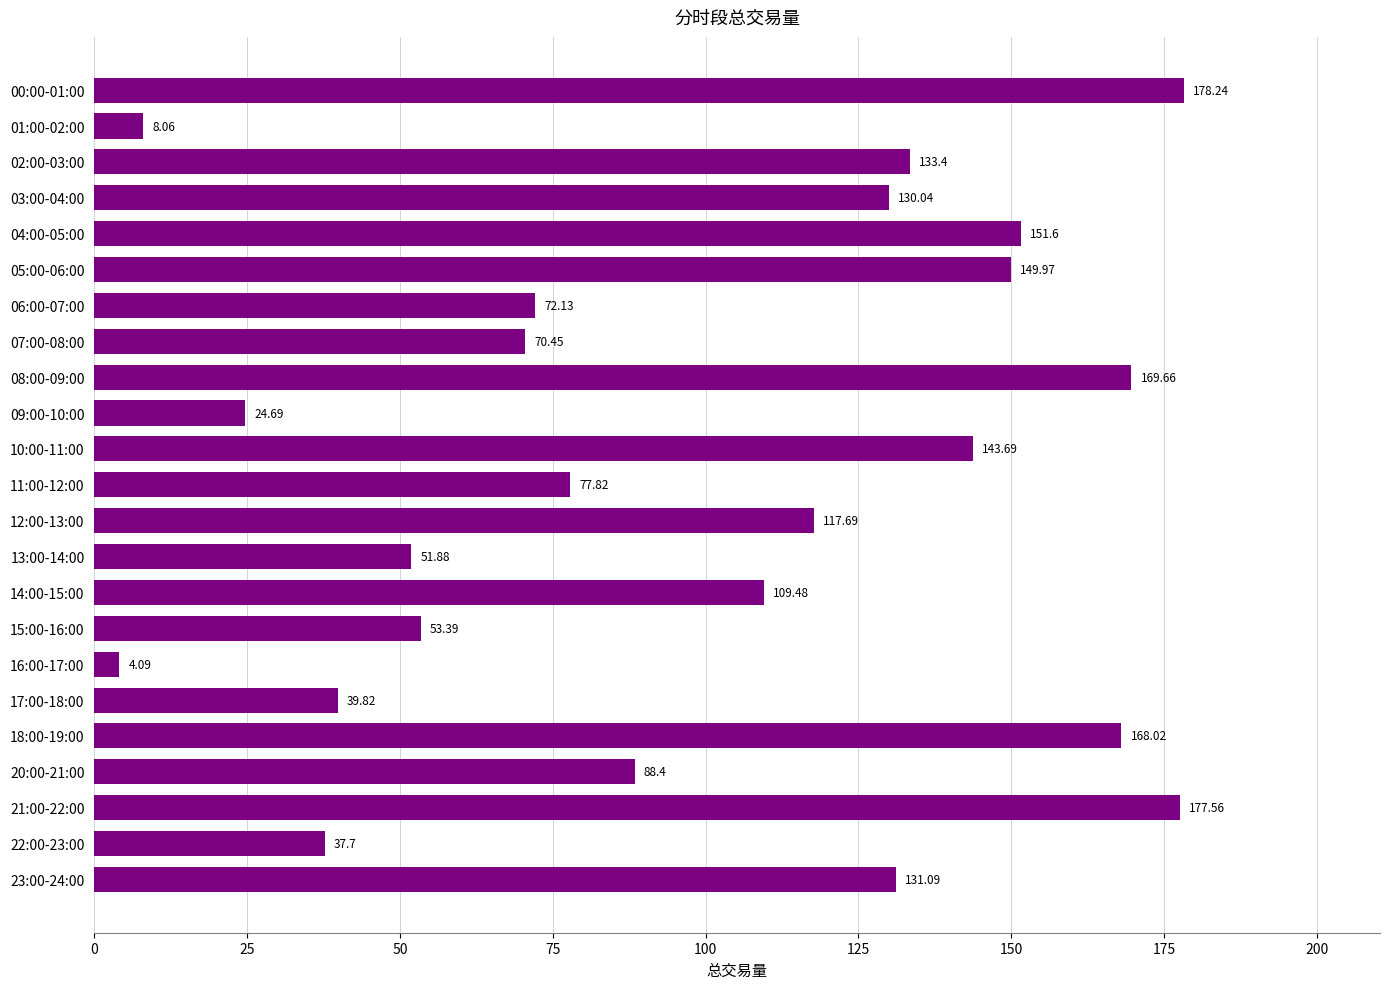

What is the difference between the maximum and second lowest values?

170.2